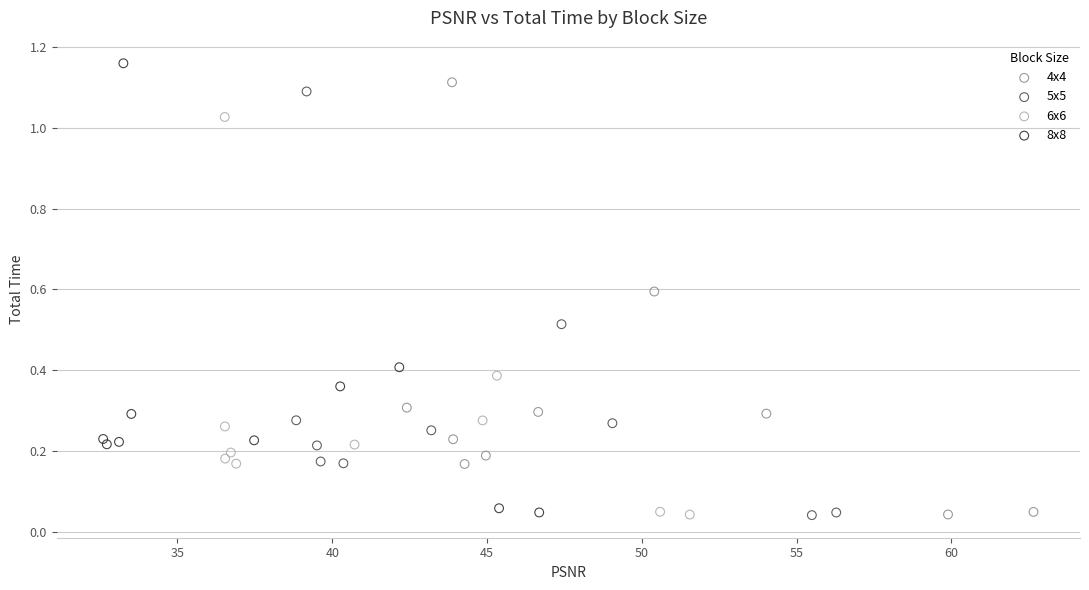

What are all the series names shown in the legend?

4x4, 5x5, 6x6, 8x8